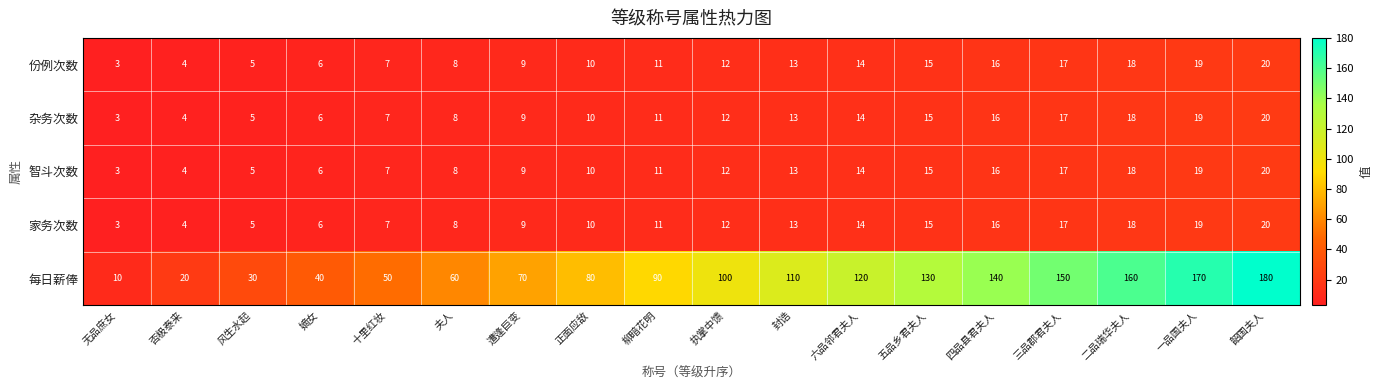

The 家务次数 series shows 27 at 三品郡君夫人. True or false?

False